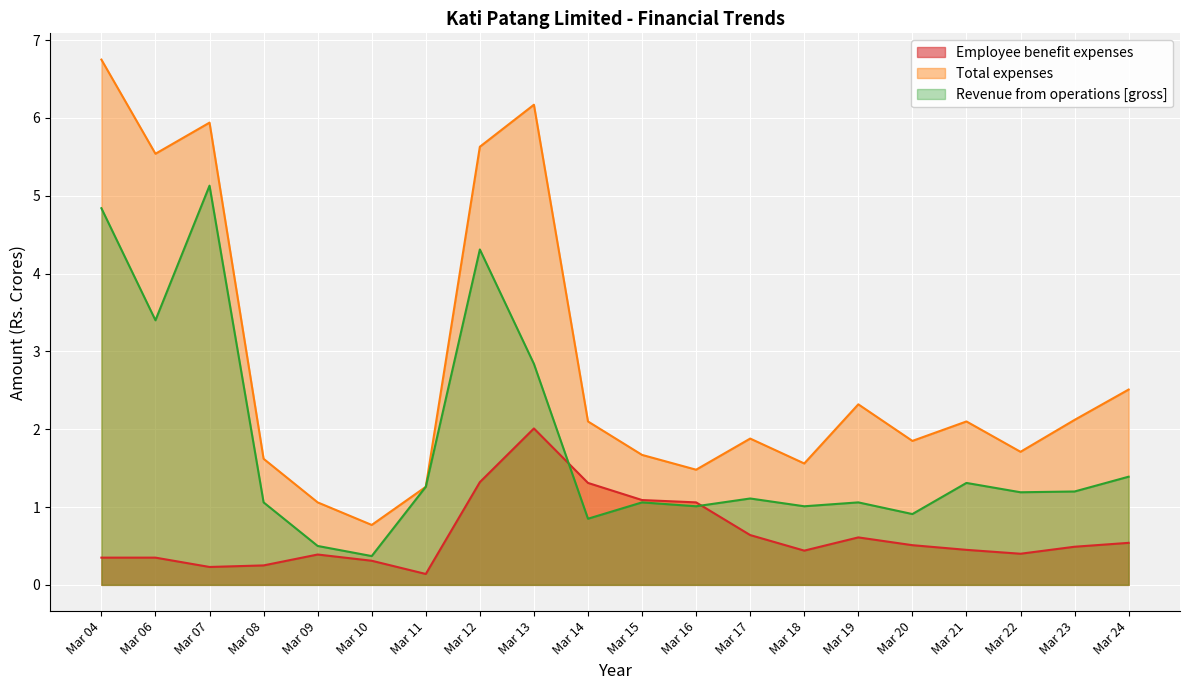

The Total expenses series shows 9.8 at Mar 06. True or false?

False